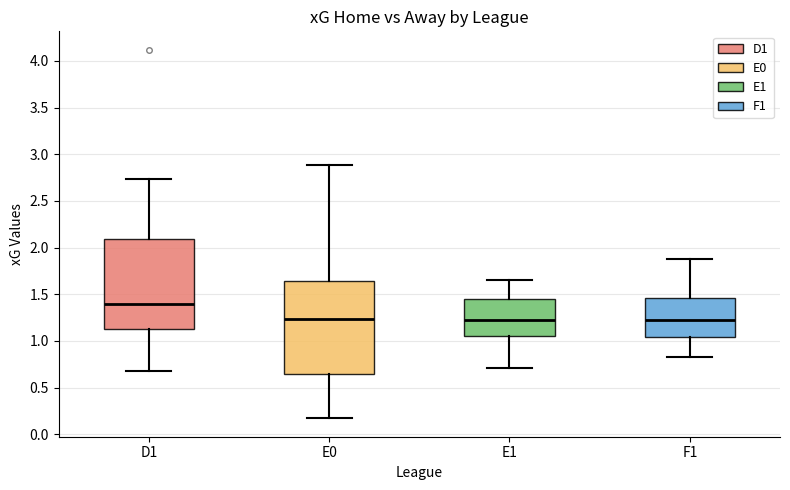

Which box has the highest median line?

D1